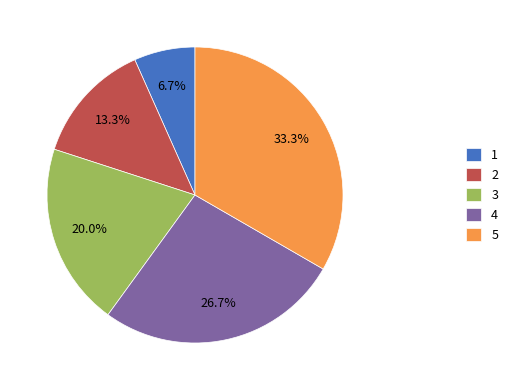

What percentage is the 1 slice, to the nearest percent?

7%